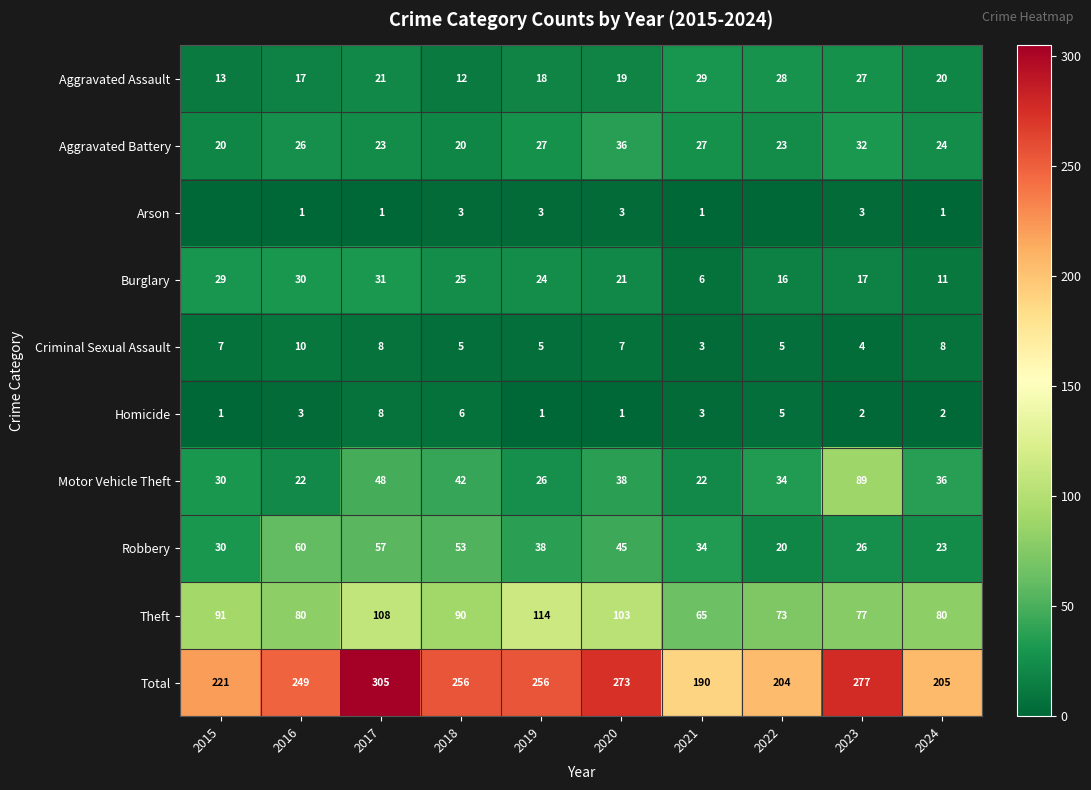

The Theft series shows 114 at 2019. True or false?

True